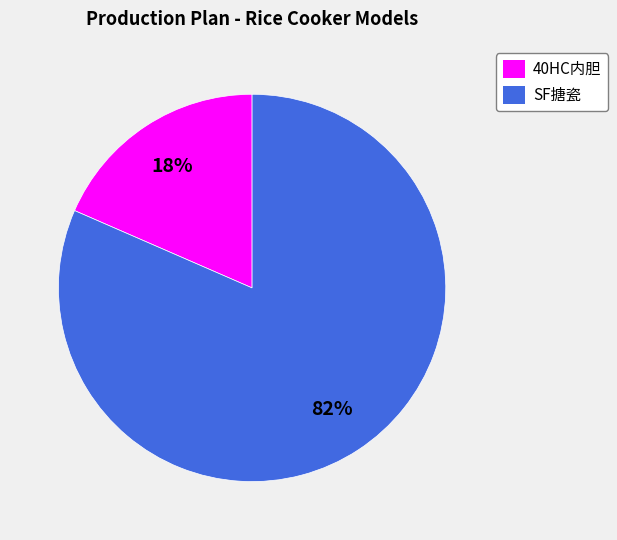

Rank the categories by value from highest to lowest.

SF搪瓷, 40HC内胆